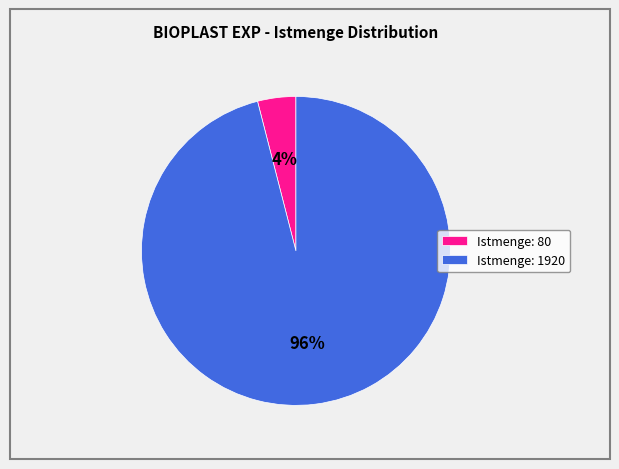

Which has a higher value, Istmenge: 80 or Istmenge: 1920?

Istmenge: 1920